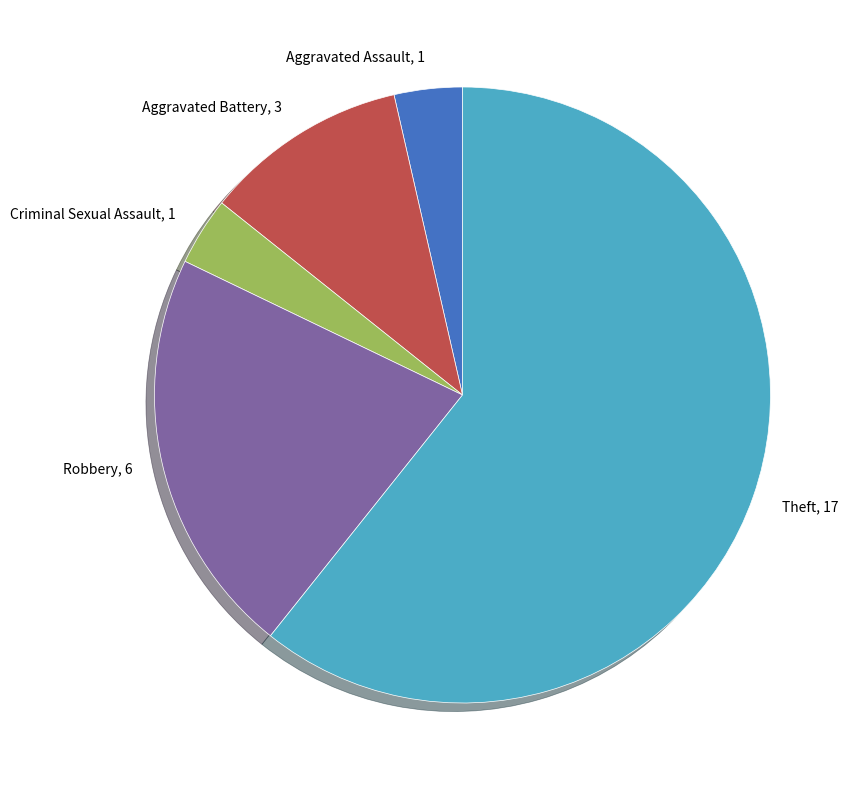

How many slices are in this pie chart?

5